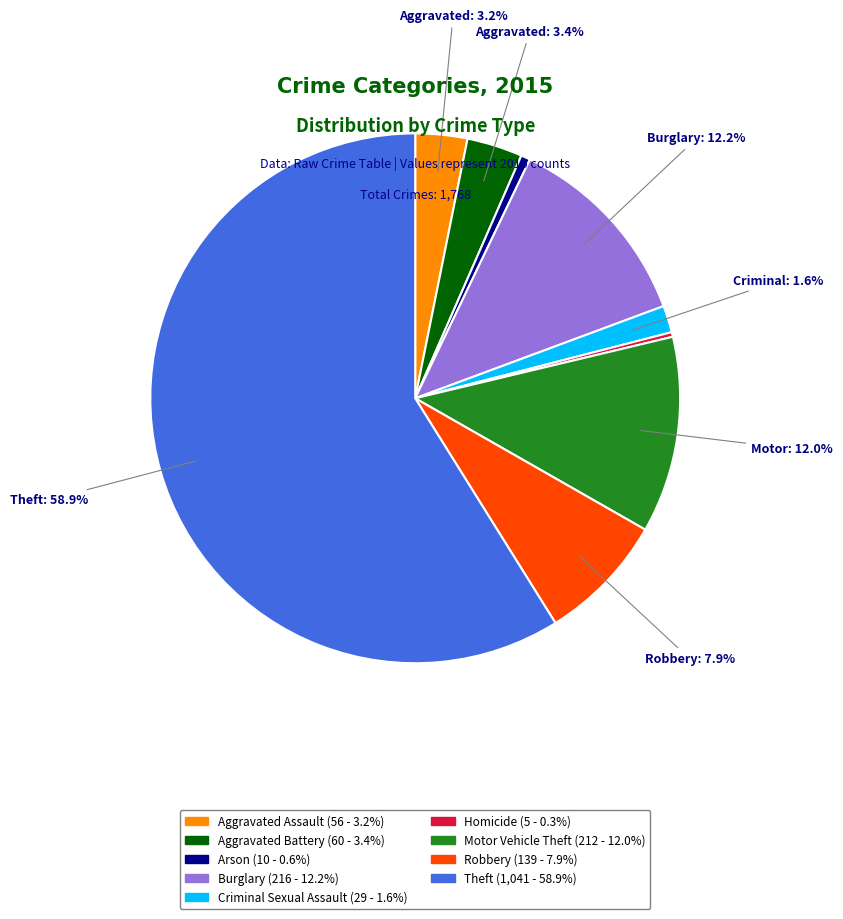

How many slices are in this pie chart?

9